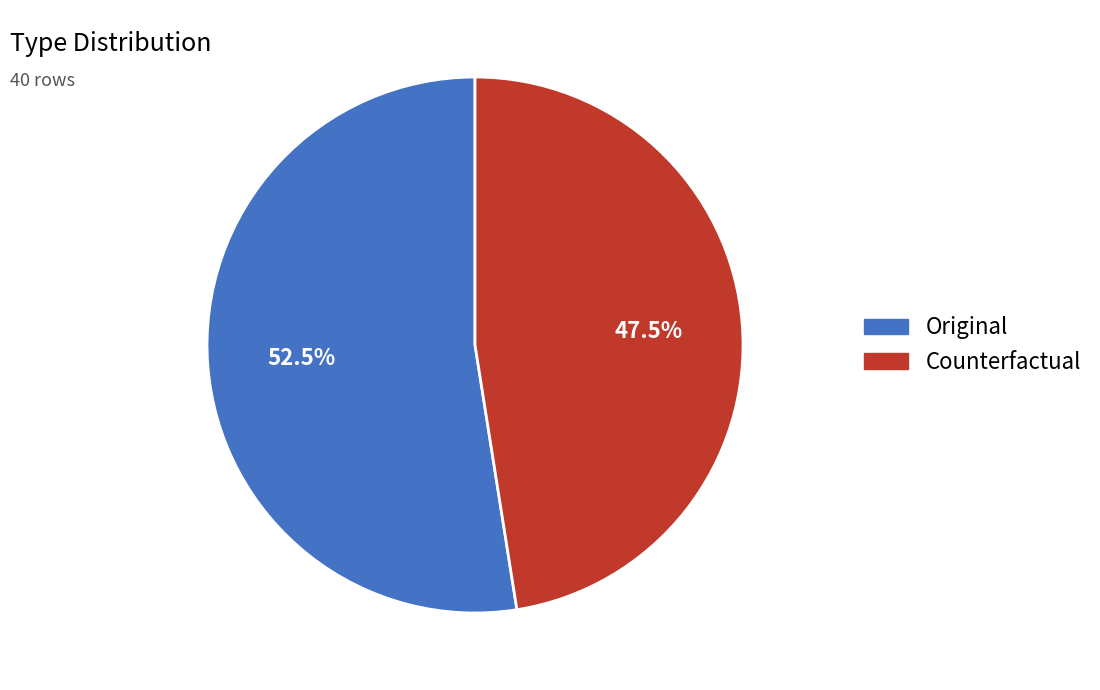

Does any single category account for the majority?

Yes